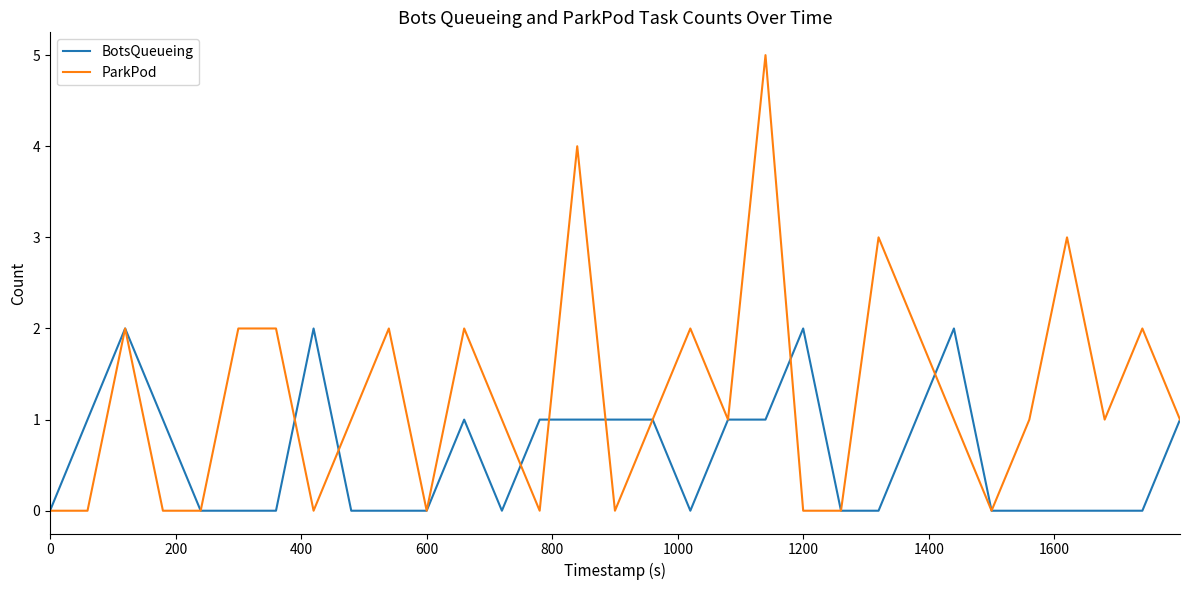

What is the difference between the maximum and minimum values in the ParkPod series?

5